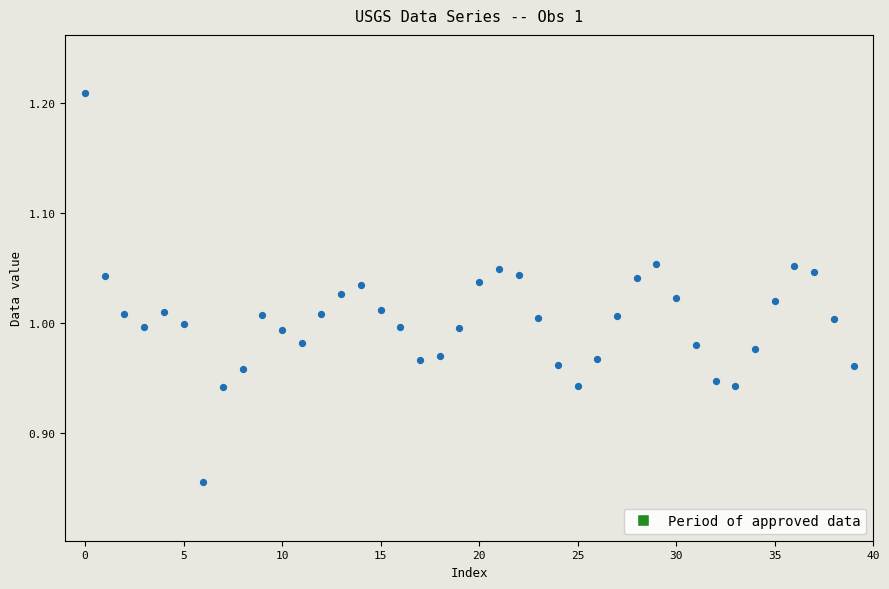

What is the range of Y values (max minus min)?

0.4